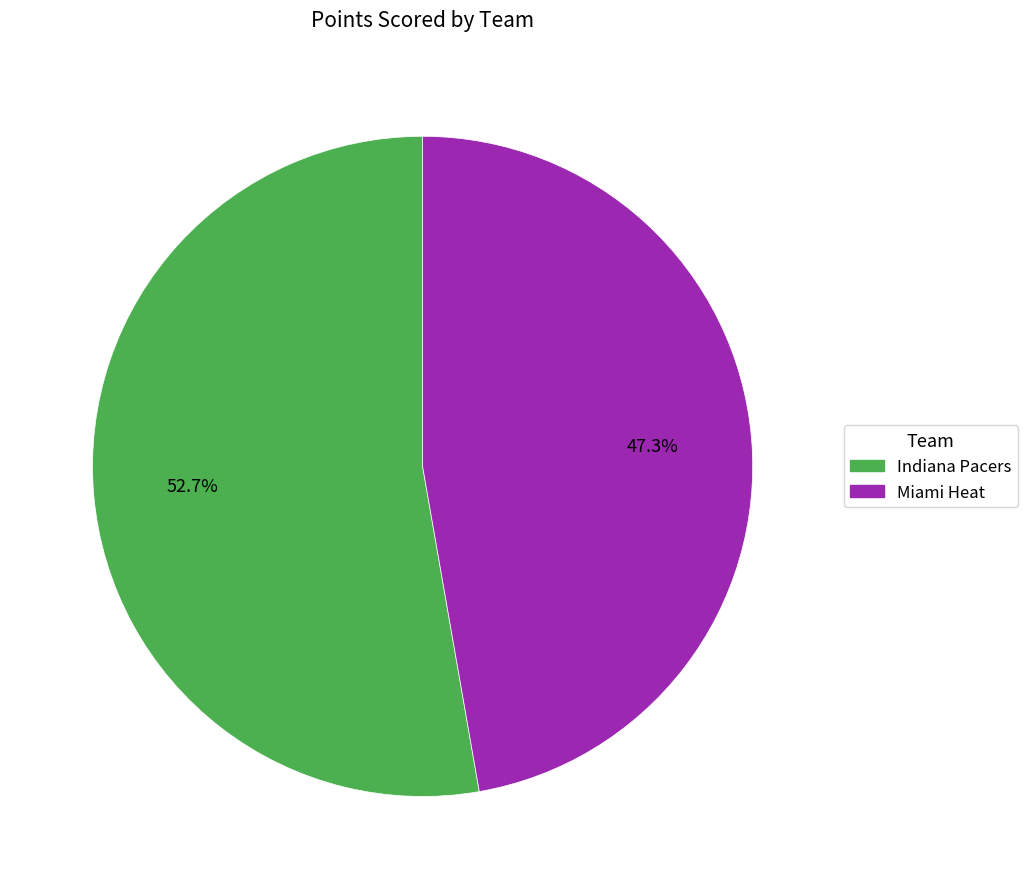

Does Miami Heat account for over 50% of the chart?

No